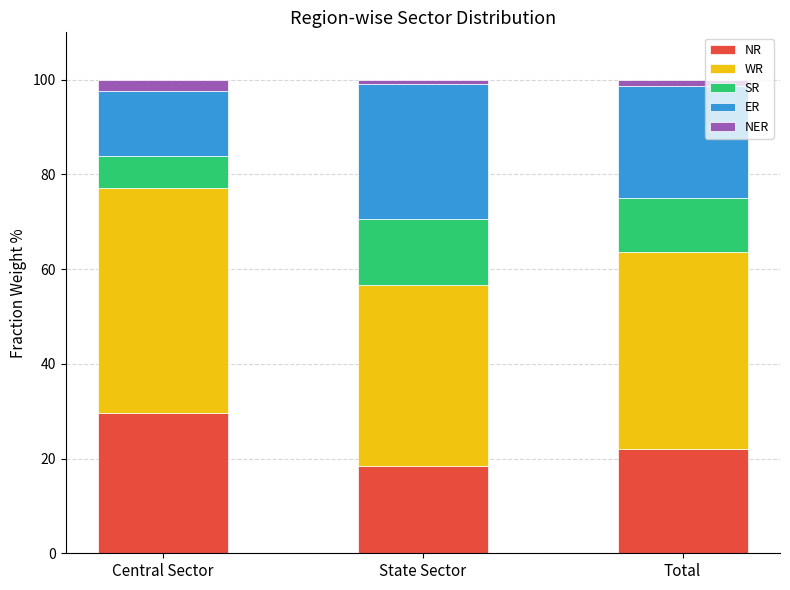

The NR series shows 22.1 at Total. True or false?

True